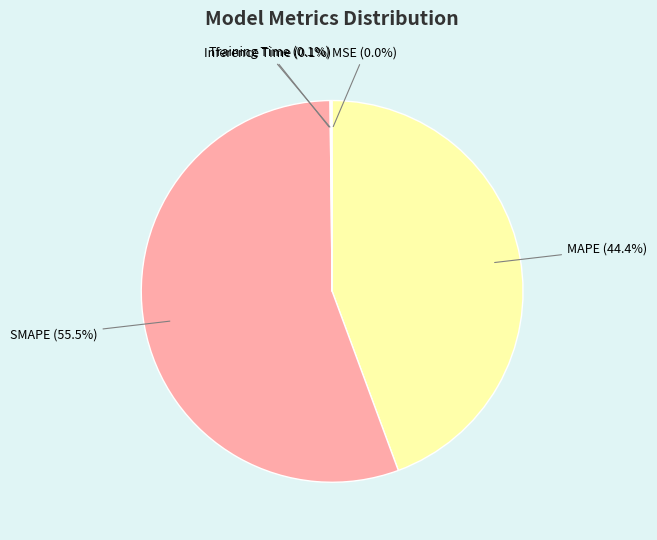

Does SMAPE (55.5%) account for over 50% of the chart?

Yes